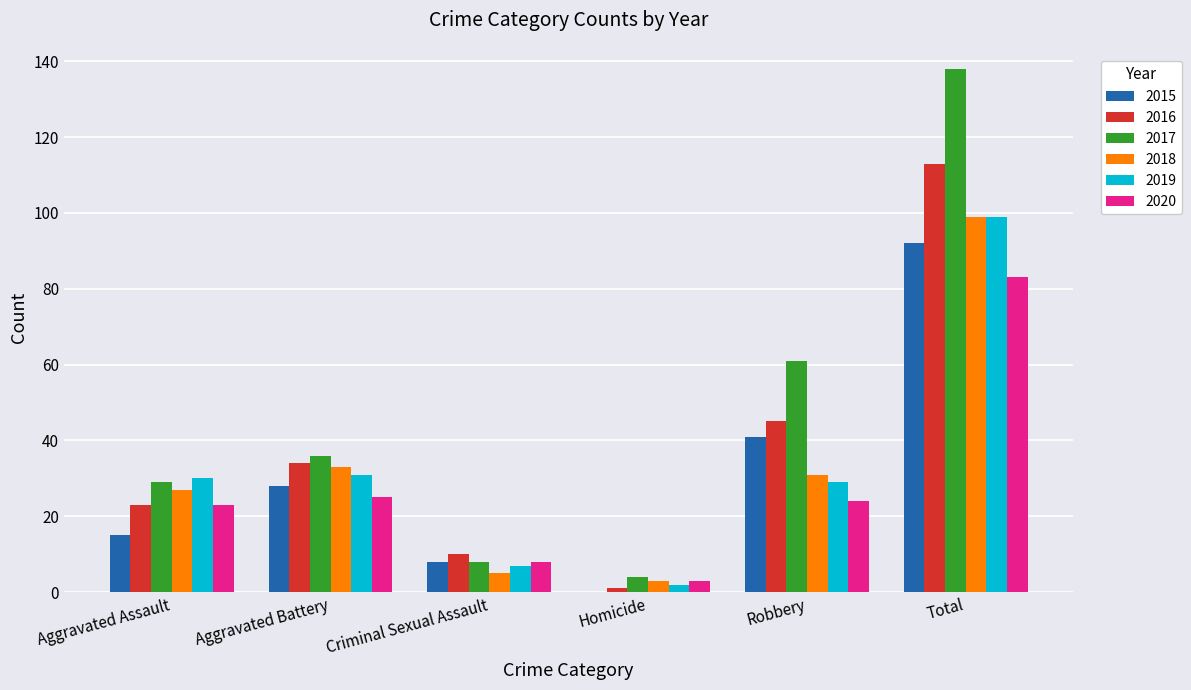

What is the sum of all 2018 values?

198